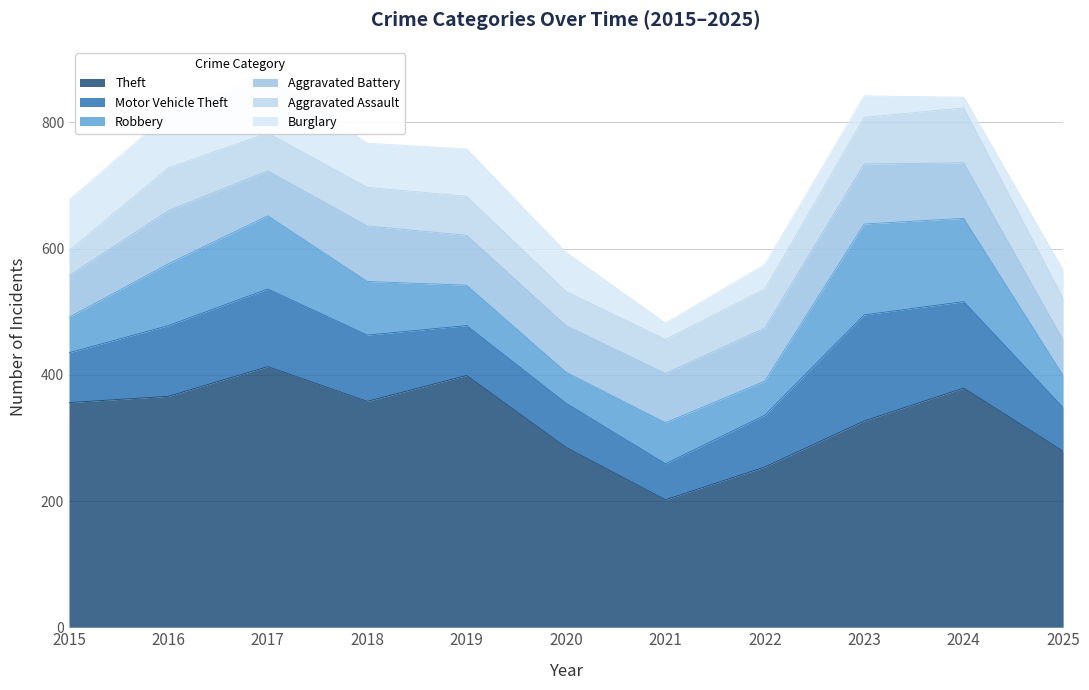

How many intersections are there between Robbery and Aggravated Battery?

4